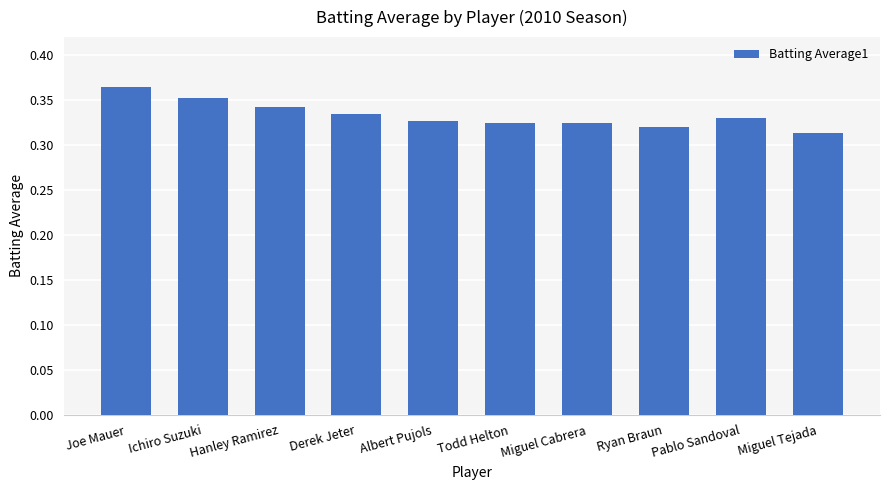

How many distinct data groups are displayed?

1